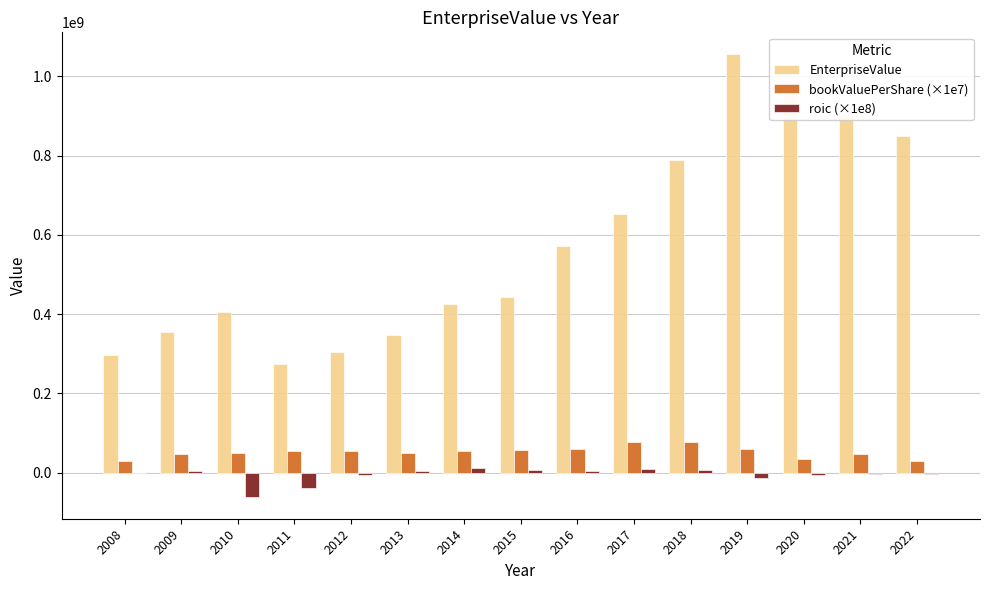

Between 2012 and 2016, which series saw the biggest shift?

EnterpriseValue